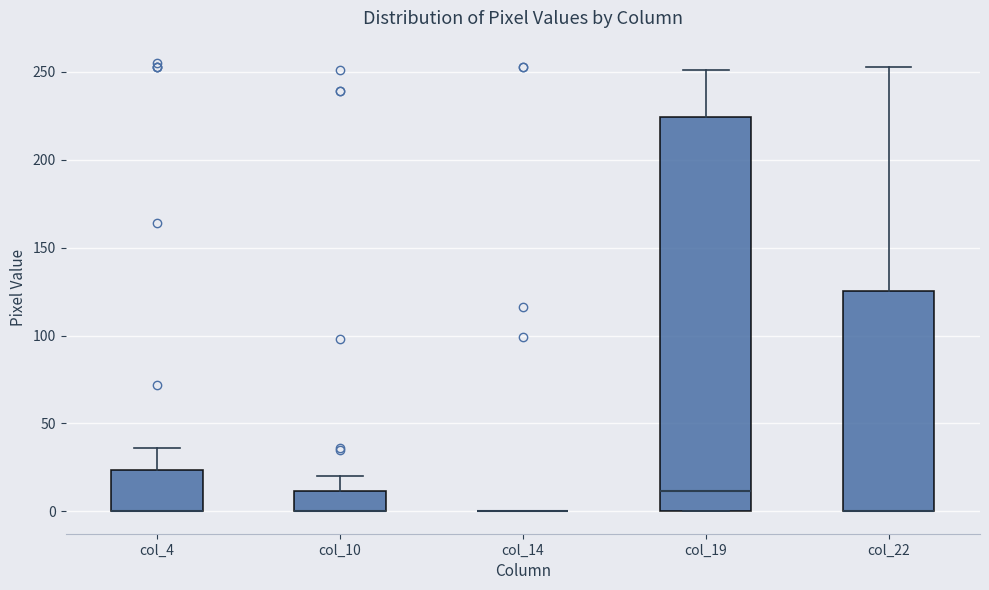

Comparing the boxes themselves (not the whiskers), which one is the tallest?

col_19